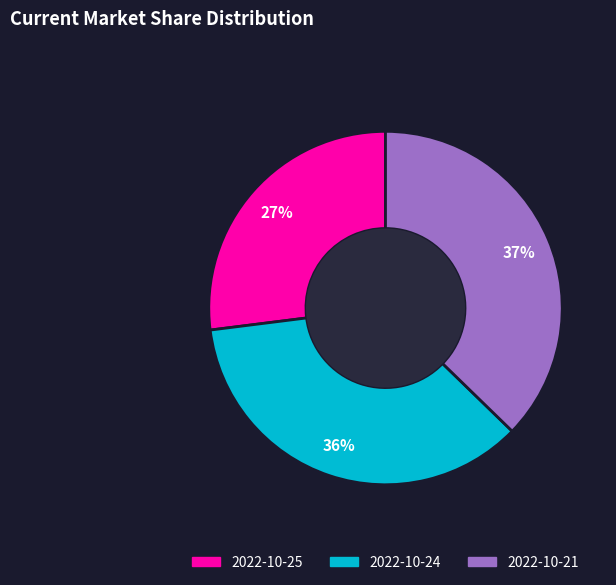

To the nearest percent, what is the average slice percentage?

33%